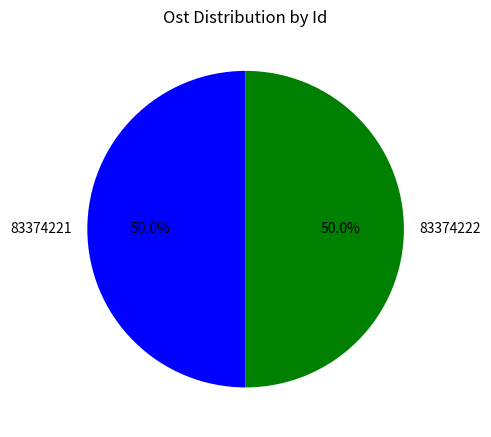

Approximately how many times larger is the value at 83374222 compared to 83374221?

1.0